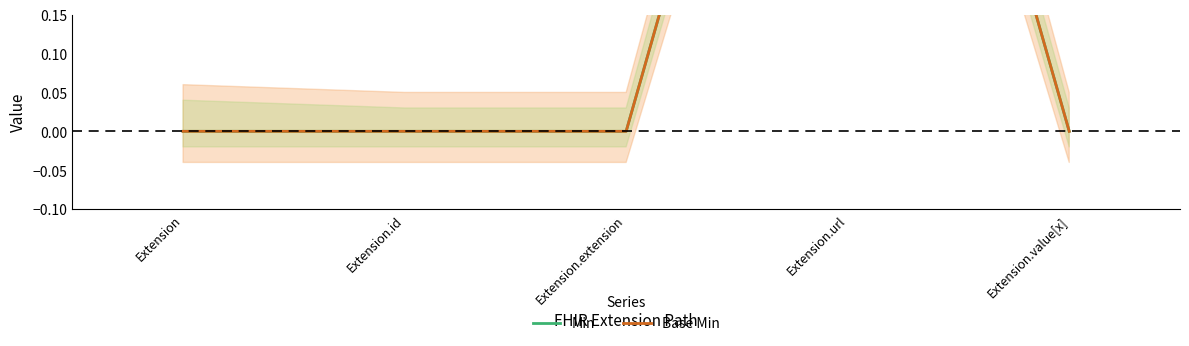

What are all the series names shown in the legend?

Min, Base Min